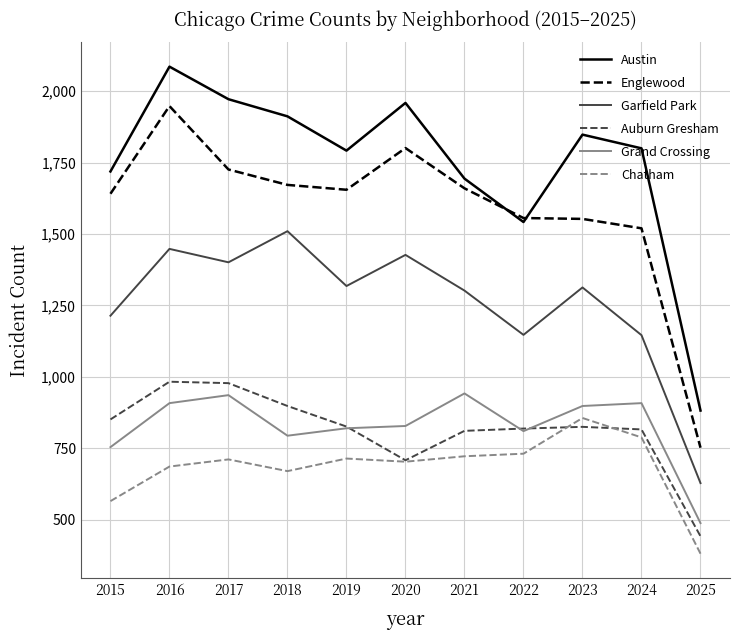

What is the spread (max minus min) of values at 2016?

1400